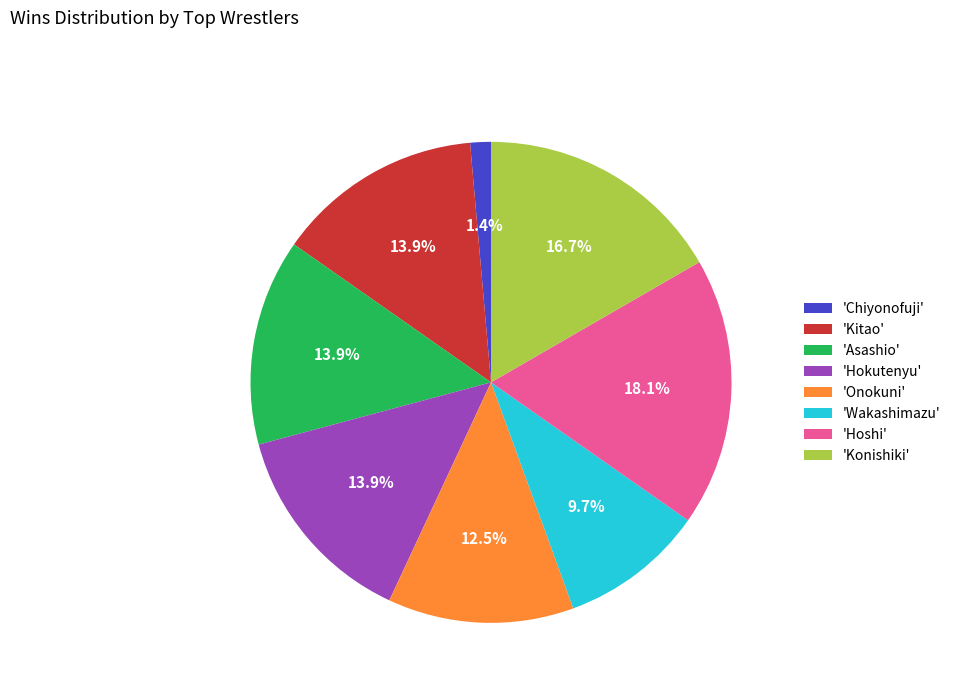

Which has a higher value, 'Hoshi' or 'Kitao'?

'Hoshi'